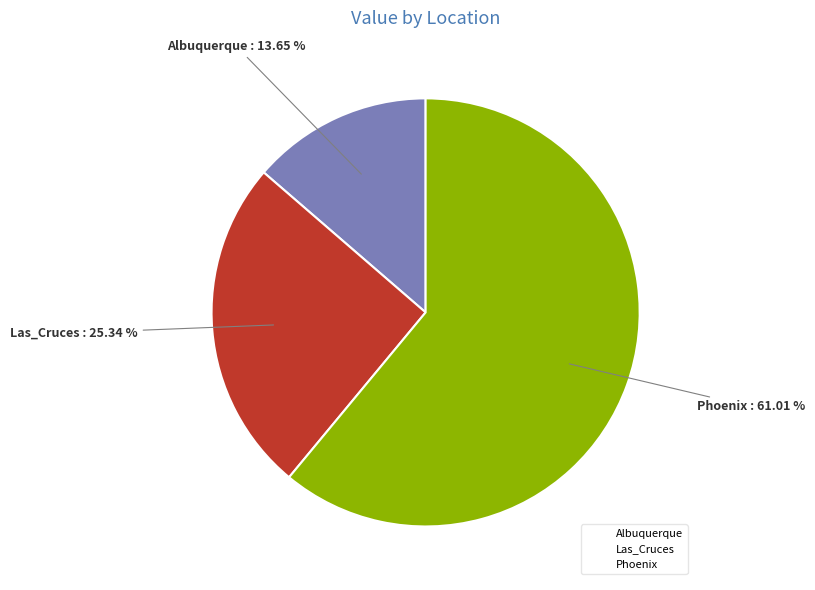

Does any single category account for the majority?

Yes